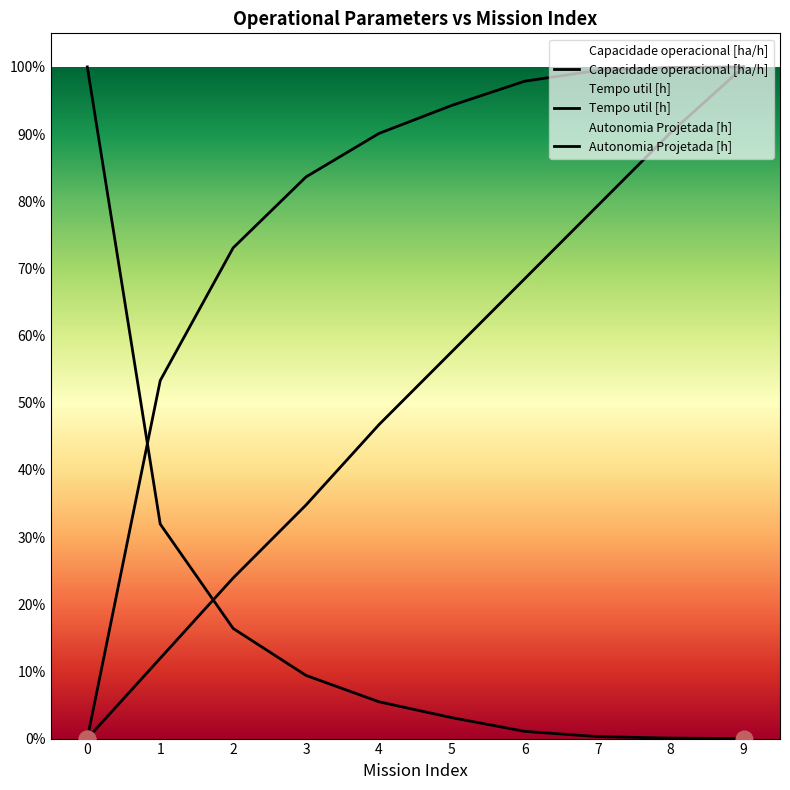

How many lines are shown in the chart?

3